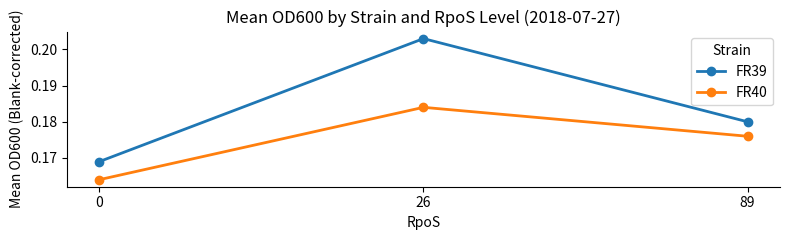

True or false: FR40 has a value of 0.3 at 0.

False